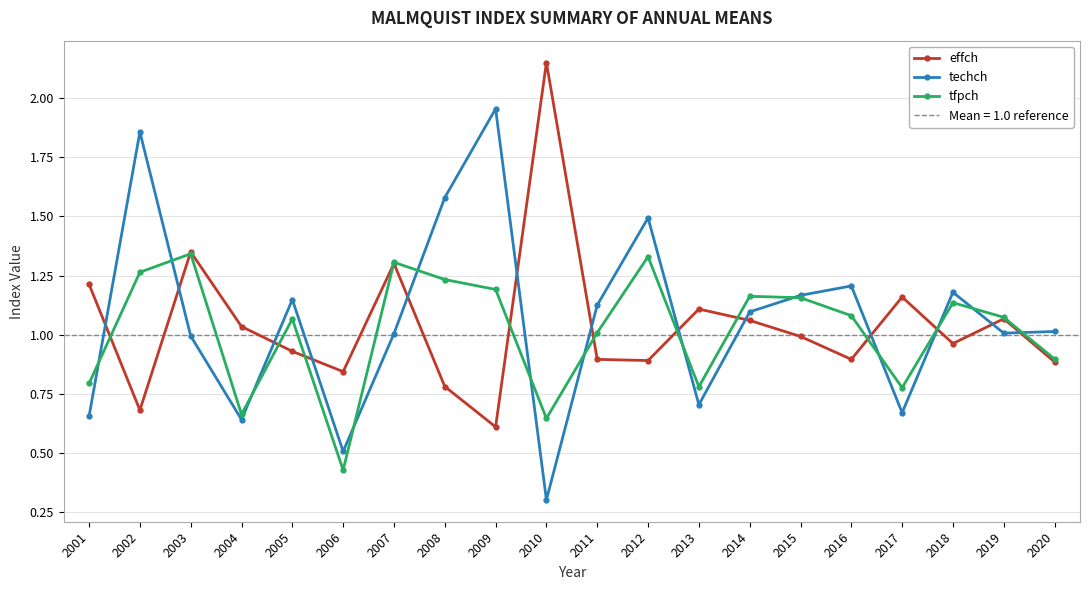

What is the total value across all series at 2012?

3.7